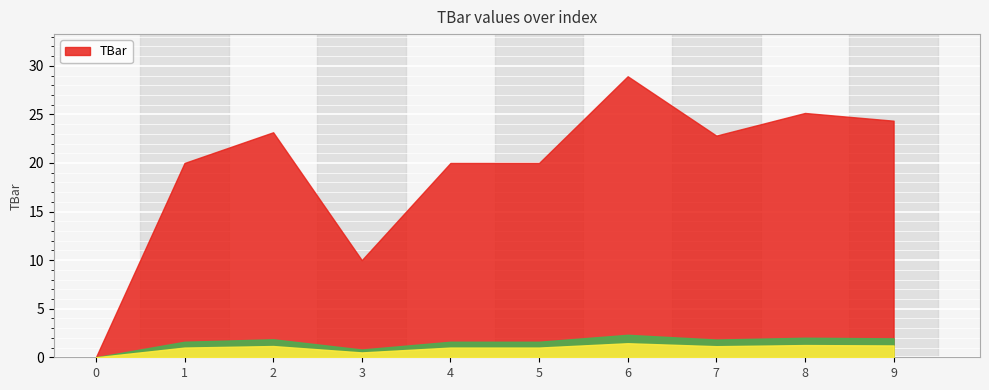

The chart shows a value of 20.0 at 5. True or false?

True